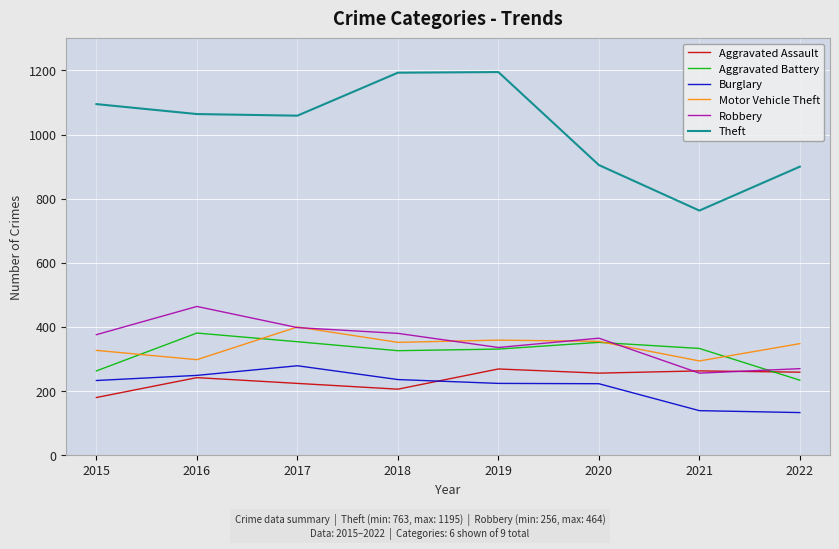

What is the difference between the Robbery values at 2015 and 2018?

4